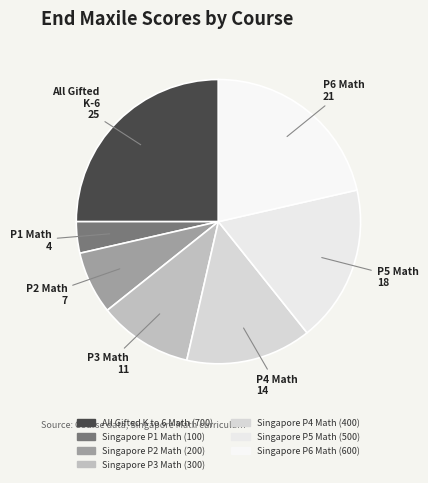

How many segments does this pie chart have?

7